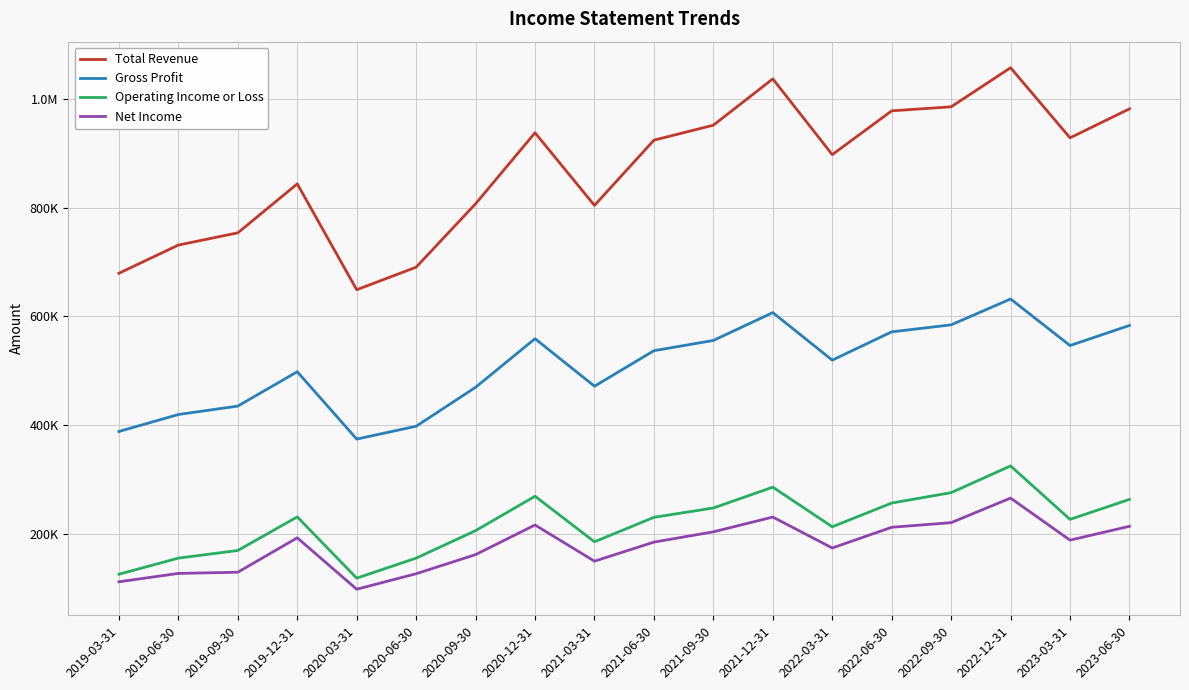

What are all the series names shown in the legend?

Total Revenue, Gross Profit, Operating Income or Loss, Net Income